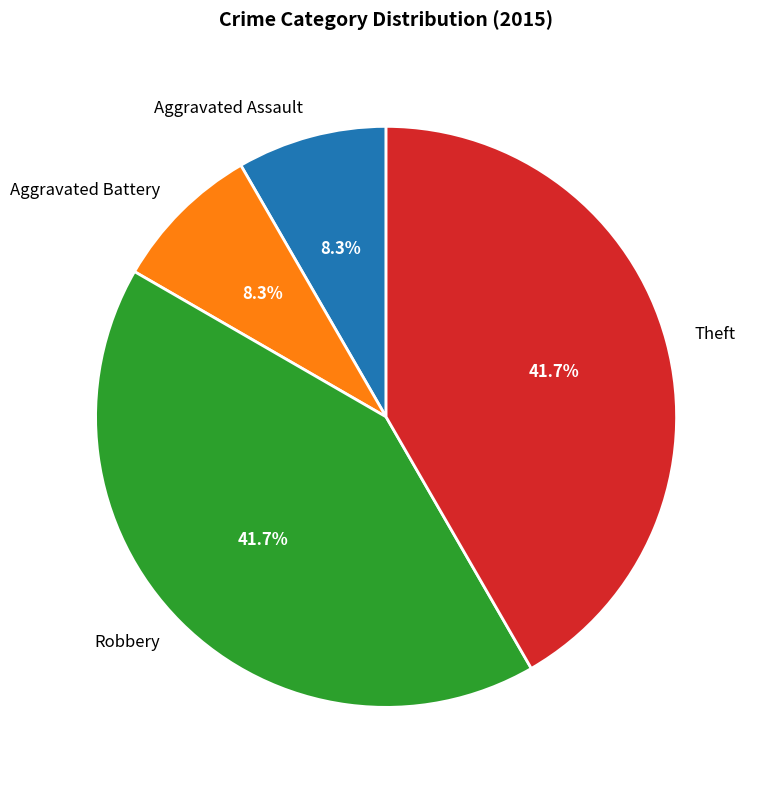

To the nearest percent, what is the average slice percentage?

25%